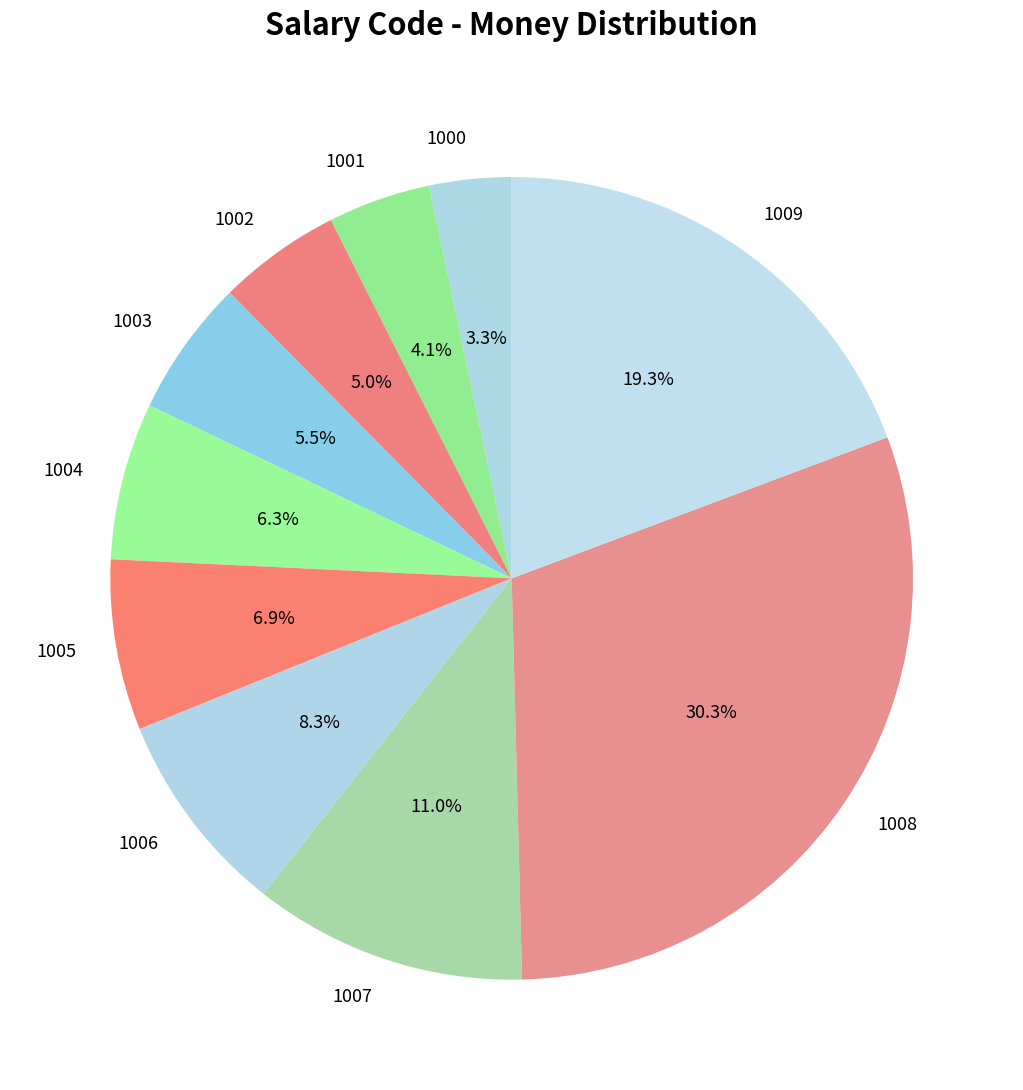

Combined, do 1003 and 1009 account for over 50%?

No